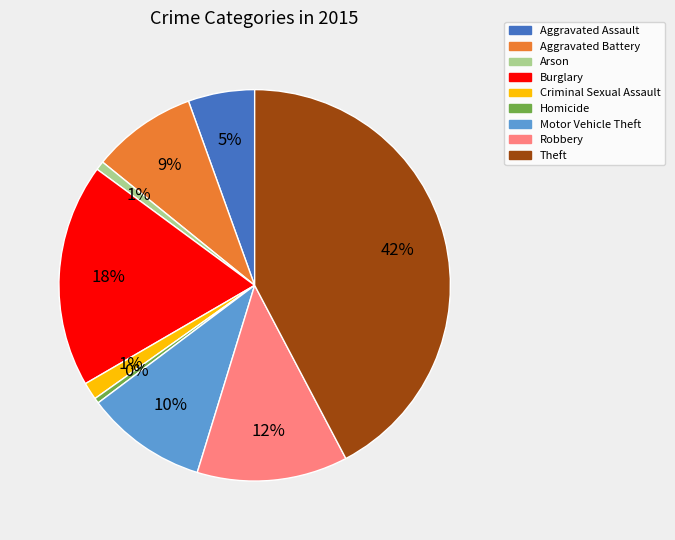

Which has a higher value, Criminal Sexual Assault or Theft?

Theft